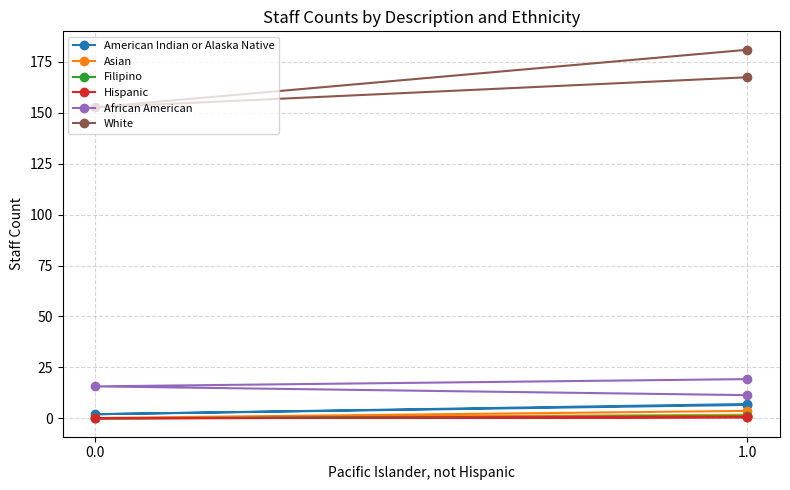

How many lines are shown in the chart?

6